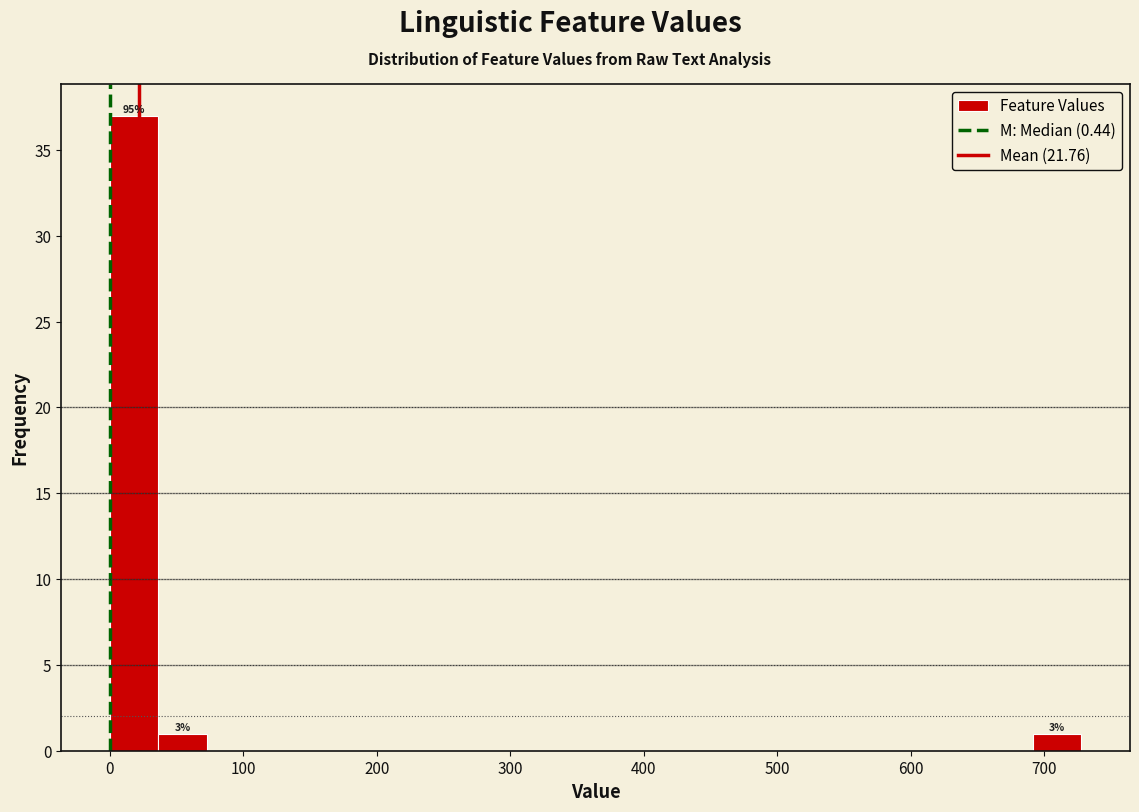

Read against the x-axis, roughly where is the centre of the tallest bar?

20